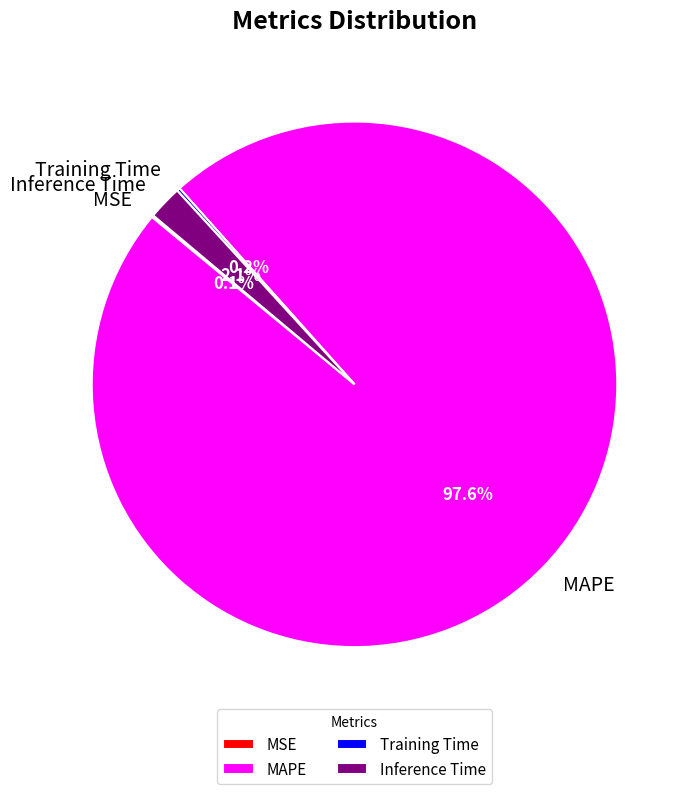

Does any single category account for the majority?

Yes